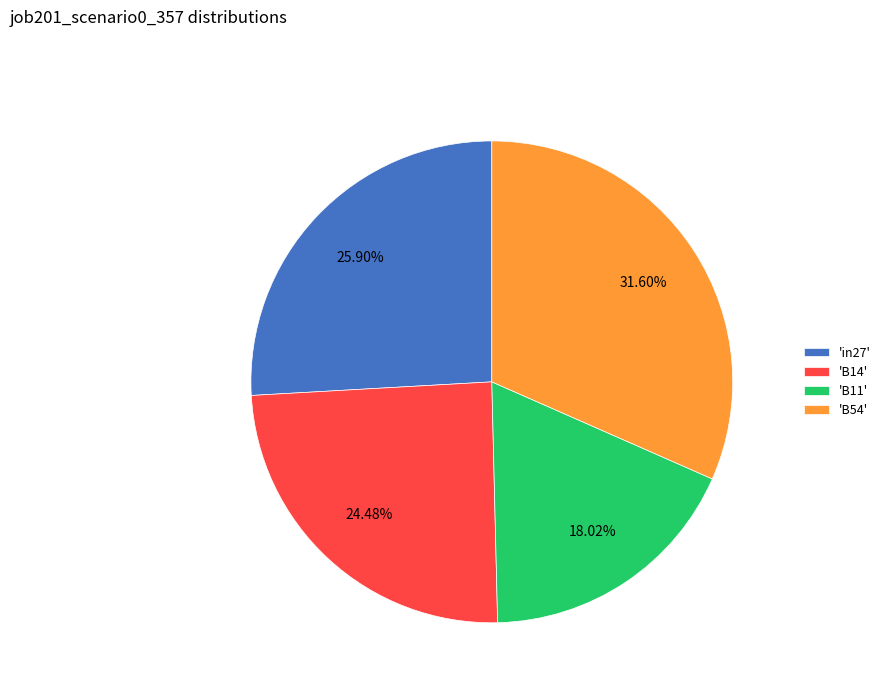

How many slices are in this pie chart?

4